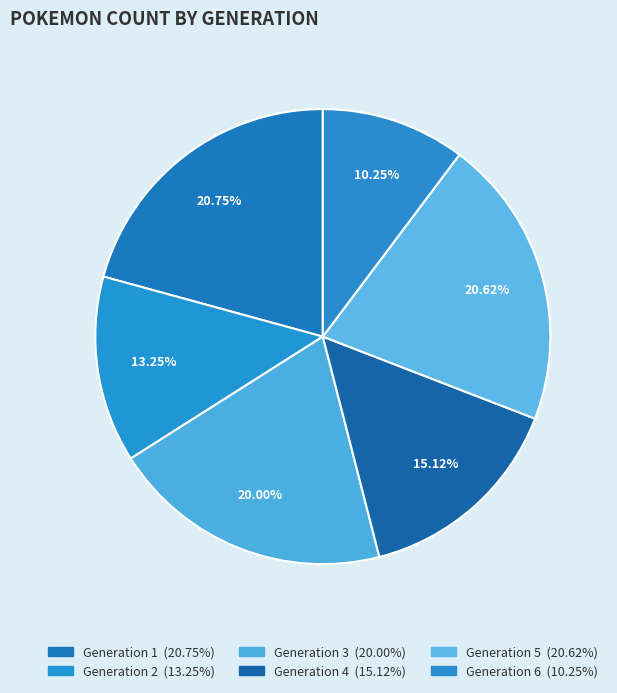

How many segments does this pie chart have?

6